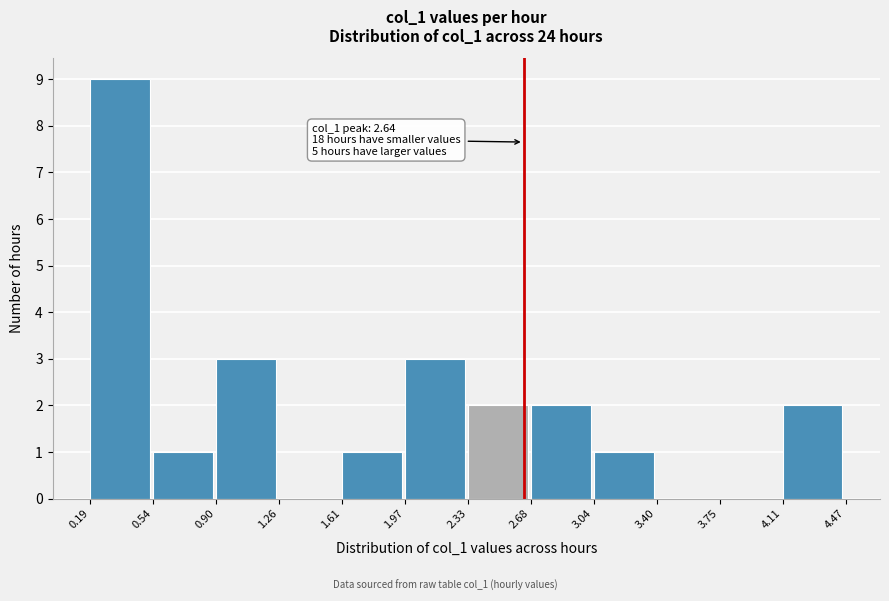

Over which range of the x-axis is the bar tallest?

0.19 to 0.54